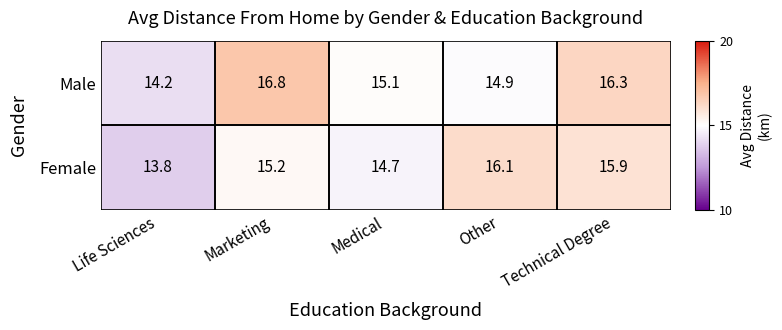

How many data points does each series have?

5